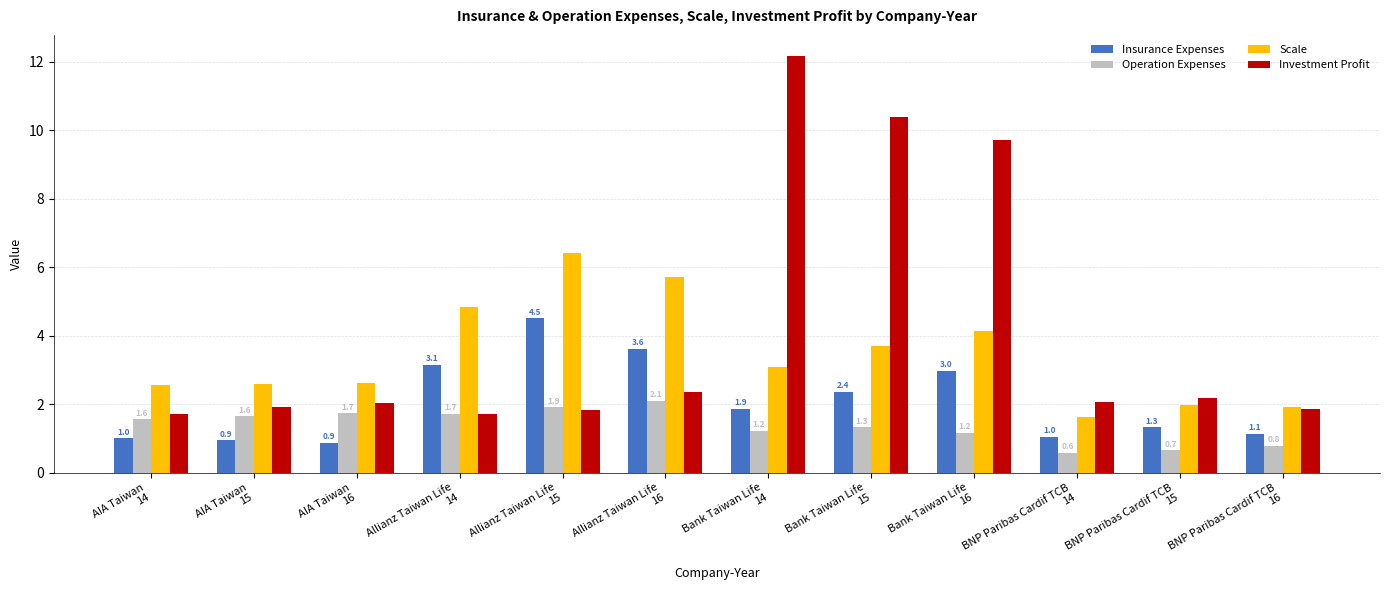

Between AIA Taiwan
14 and Bank Taiwan Life
16, which series saw the biggest shift?

Investment Profit